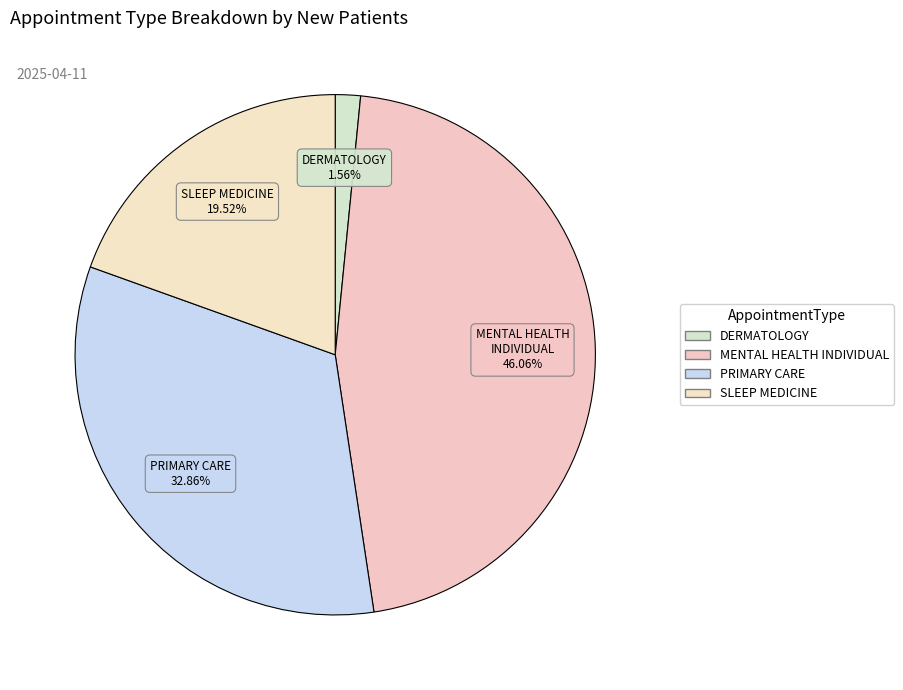

How many slices are in this pie chart?

4